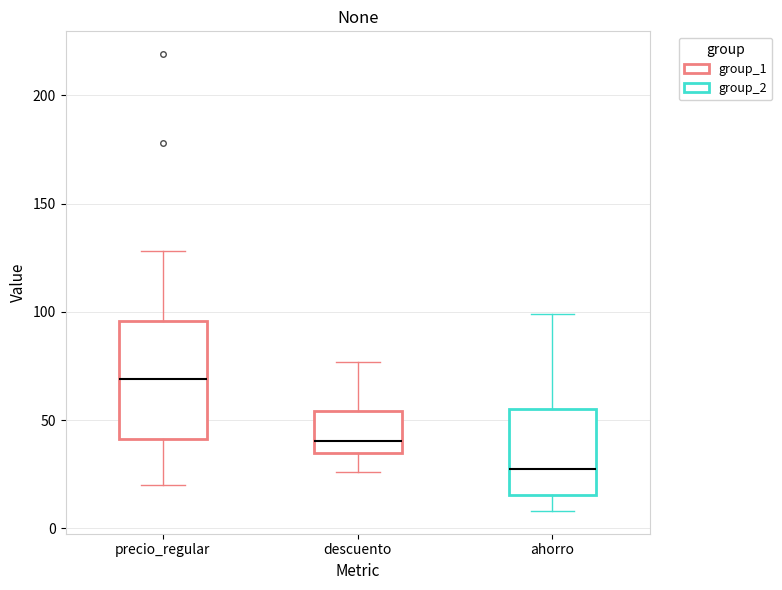

Which box's median line is the lowest?

ahorro